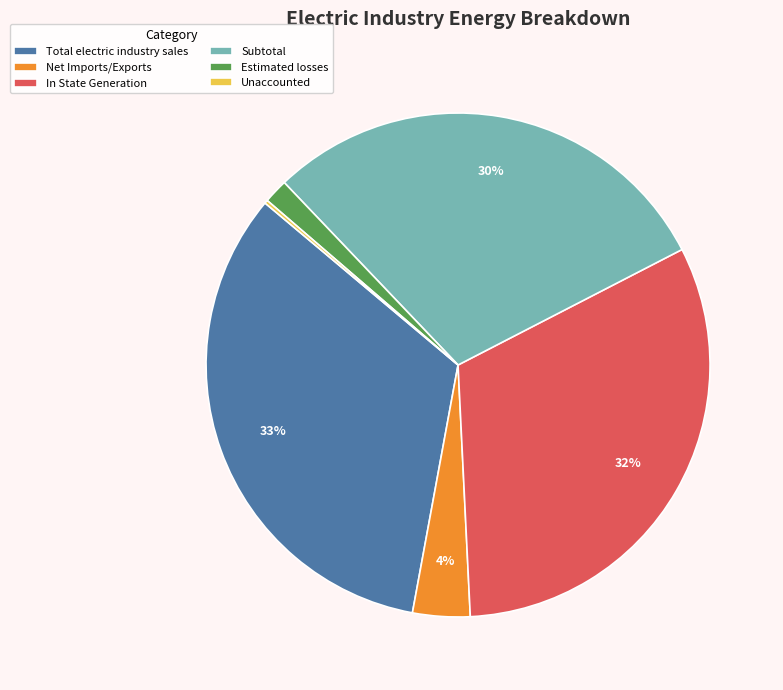

To the nearest percent, what is the difference between the In State Generation and Total electric industry sales slice percentages?

1%